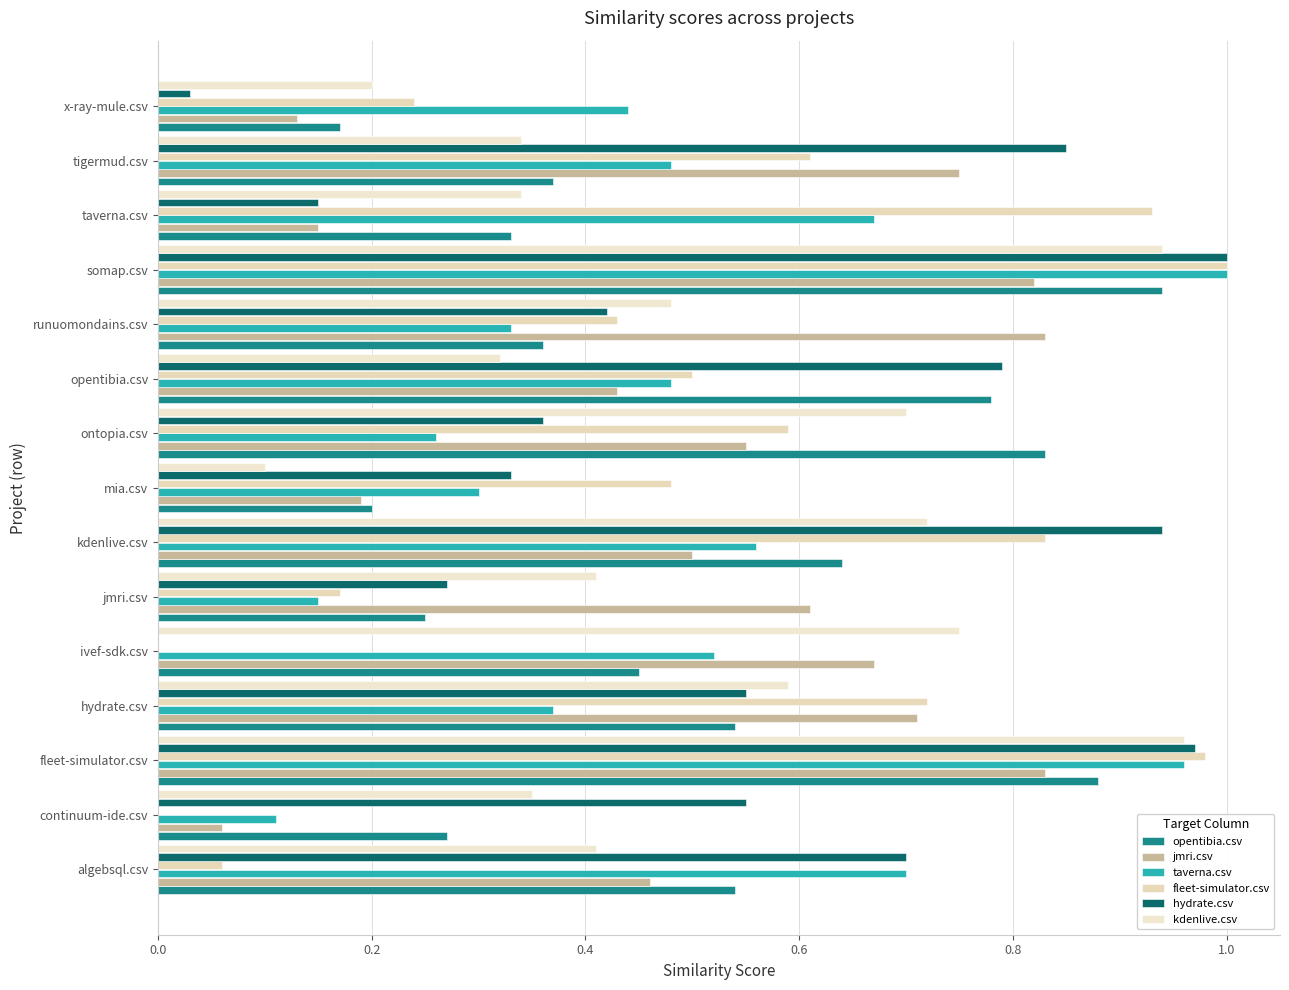

How many categories are shown in the chart?

15